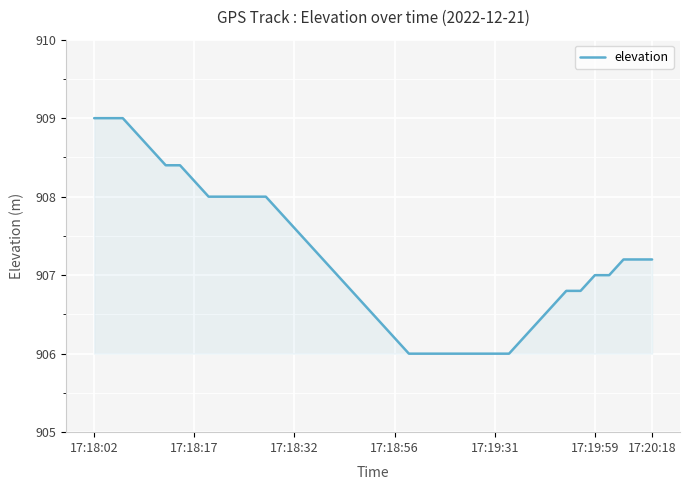

Reading left to right, list all the values displayed in this chart.

909.0	909.0	909.0	908.8	908.6	908.4	908.4	908.2	908.0	908.0	908.0	908.0	908.0	907.8	907.6	907.4	907.2	907.0	906.8	906.6	906.4	906.2	906.0	906.0	906.0	906.0	906.0	906.0	906.0	906.0	906.2	906.4	906.6	906.8	906.8	907.0	907.0	907.2	907.2	907.2